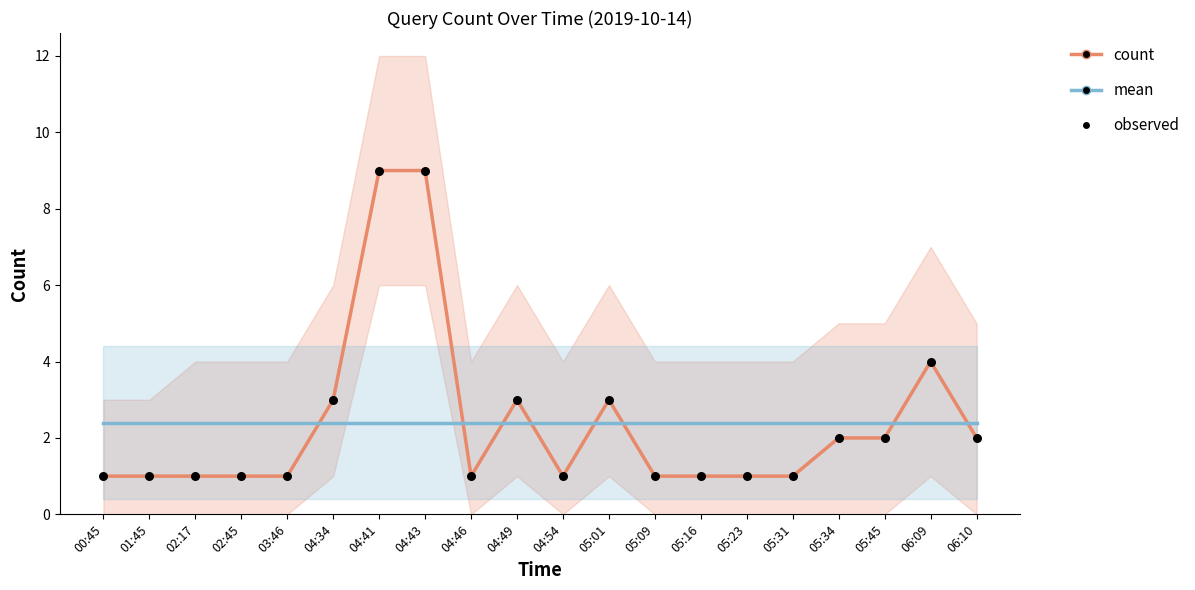

At how many categories does at least one series exceed 7?

2